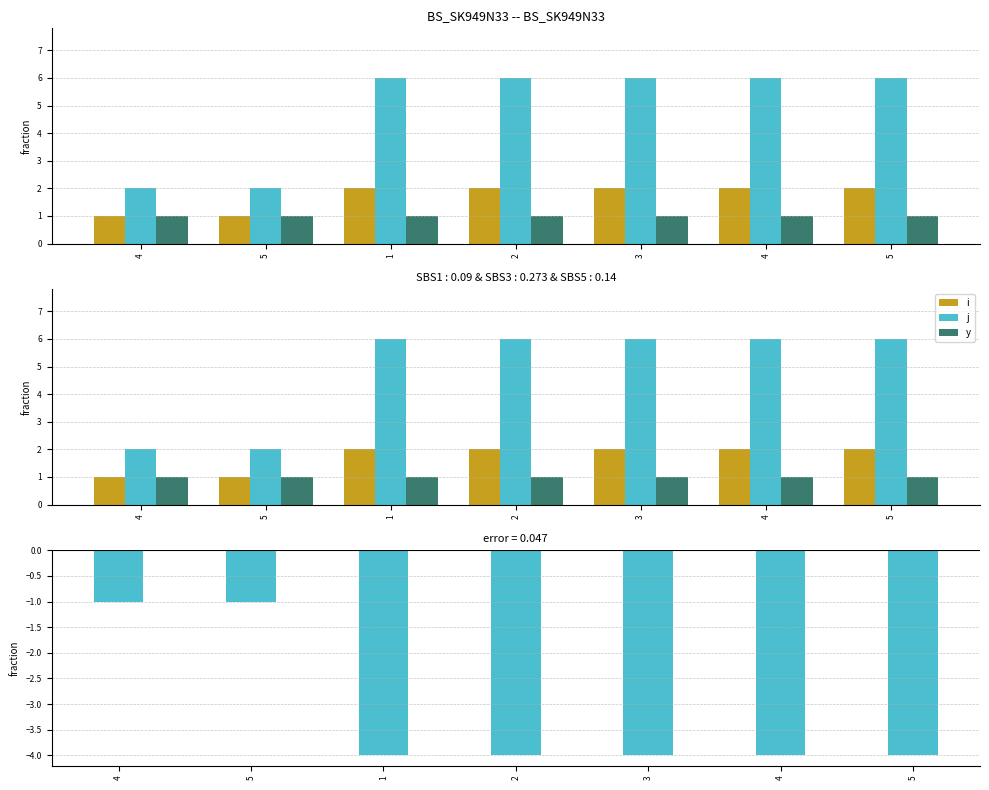

Rank the series at 1 from lowest to highest value.

i - j, y, i, j